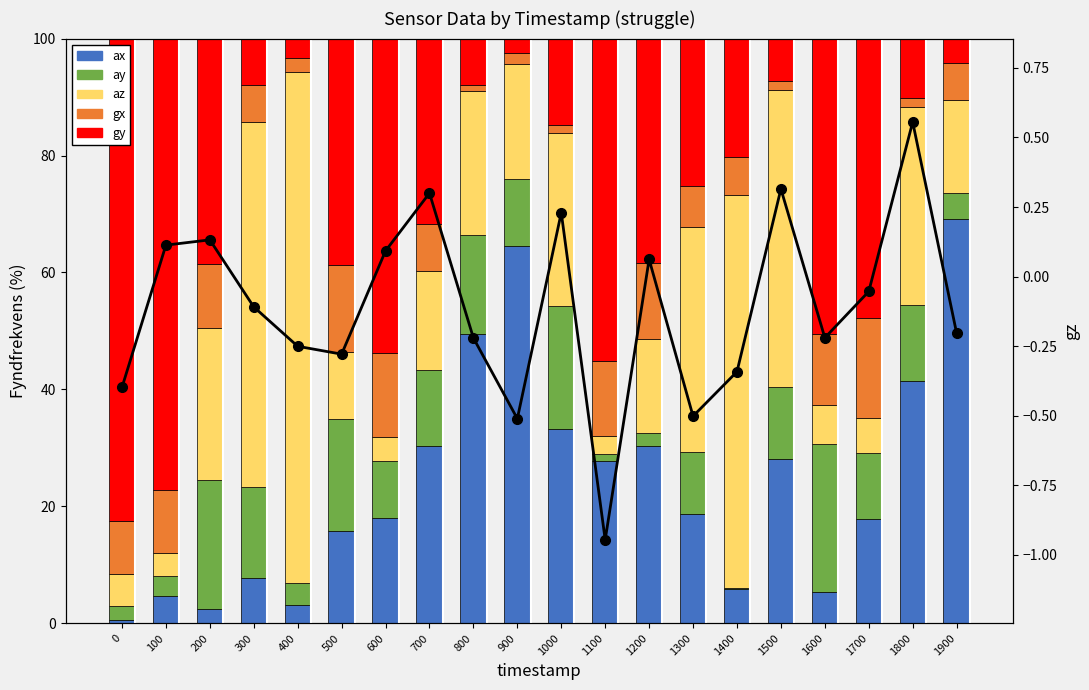

The gx series shows 3.5 at 100. True or false?

False